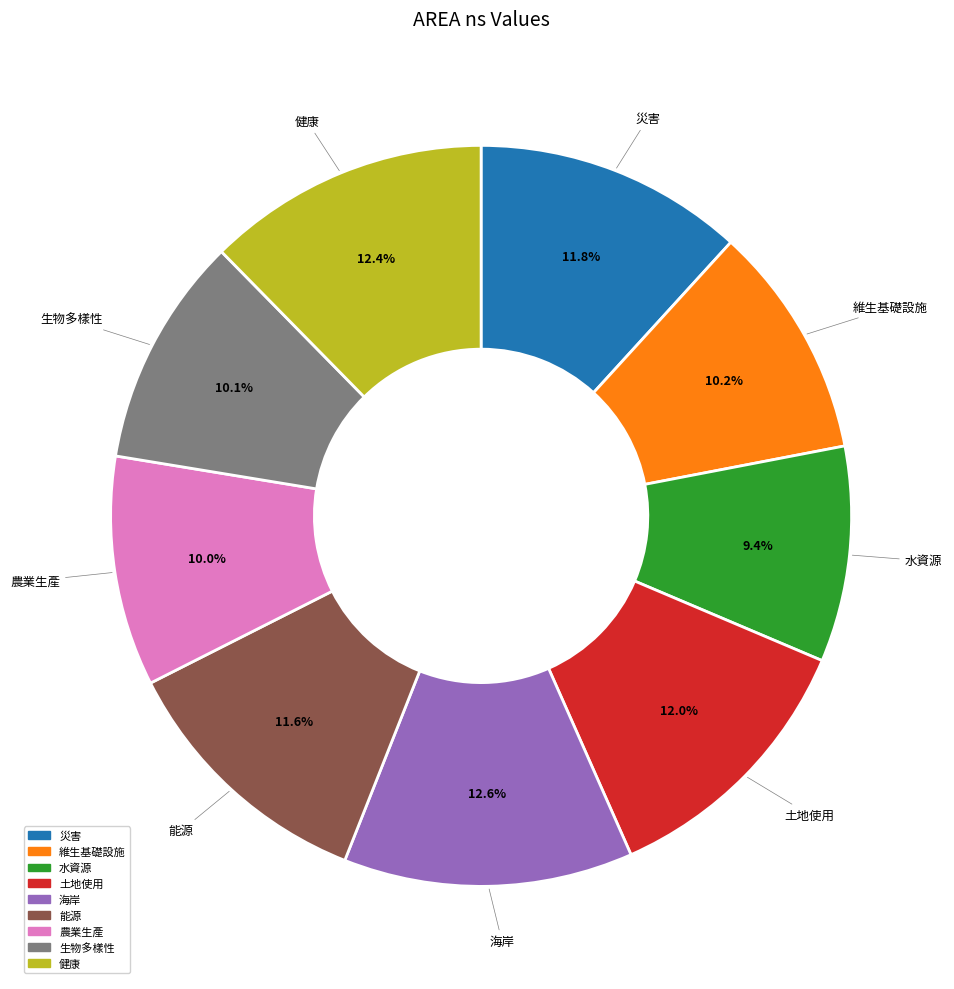

True or false: 水資源 accounts for 16% of the total.

False